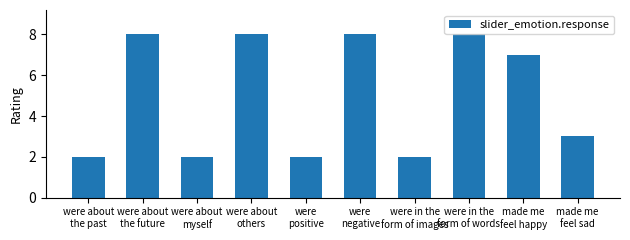

What is the smallest value displayed?

2